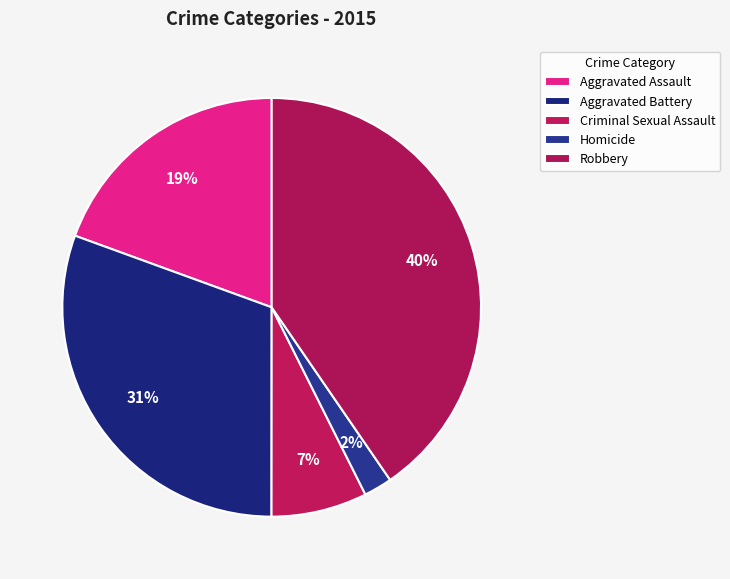

To the nearest percent, what percentage of the pie is Robbery?

40%